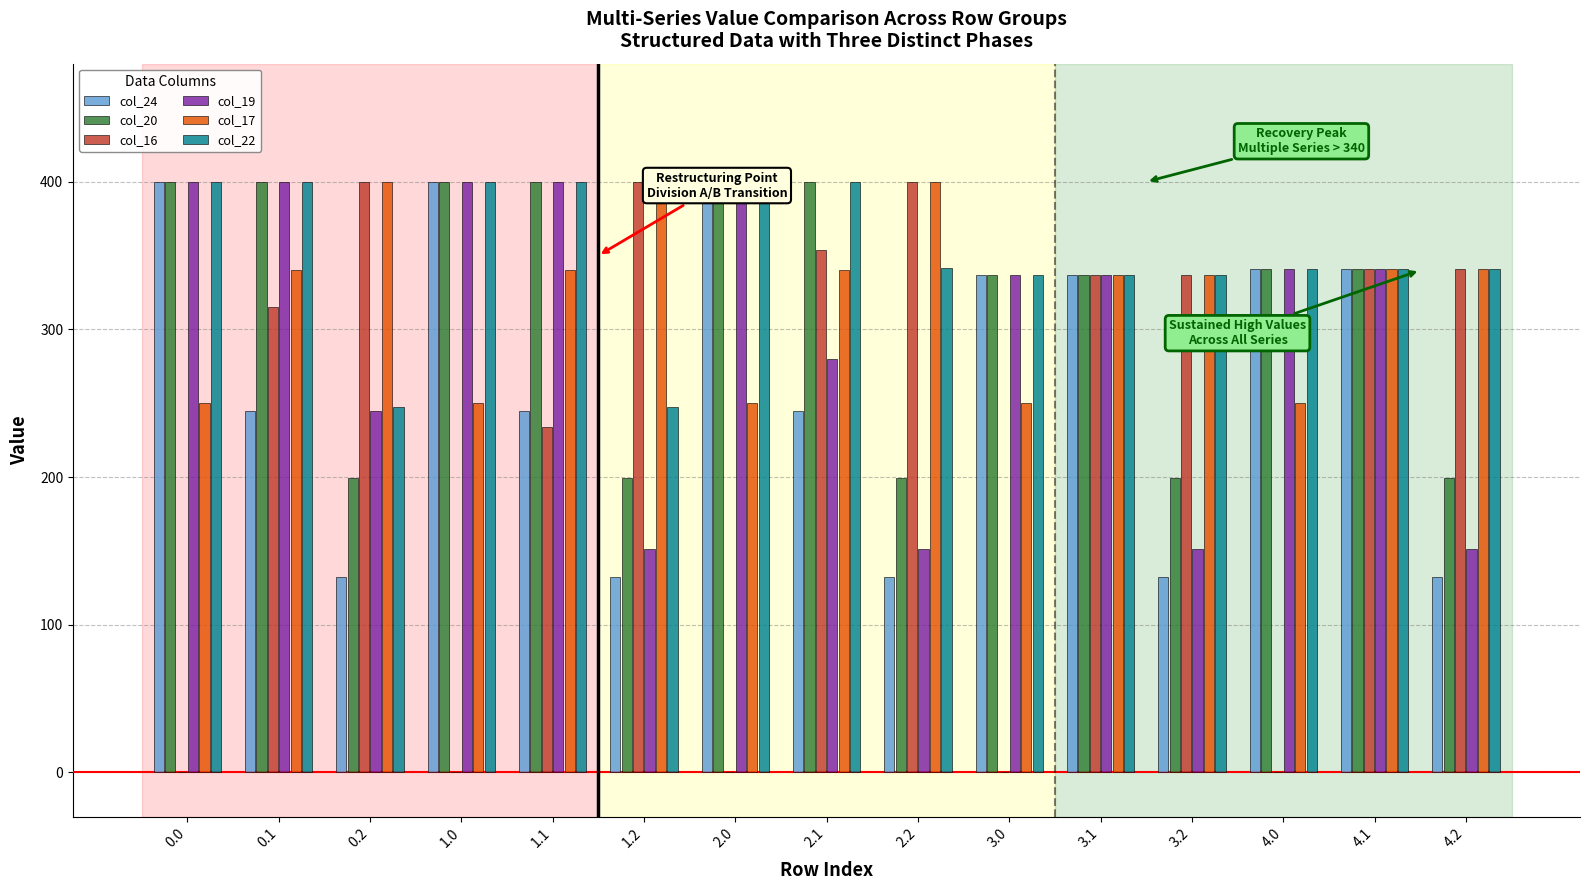

At which category is the sum across all series the highest?

0.1